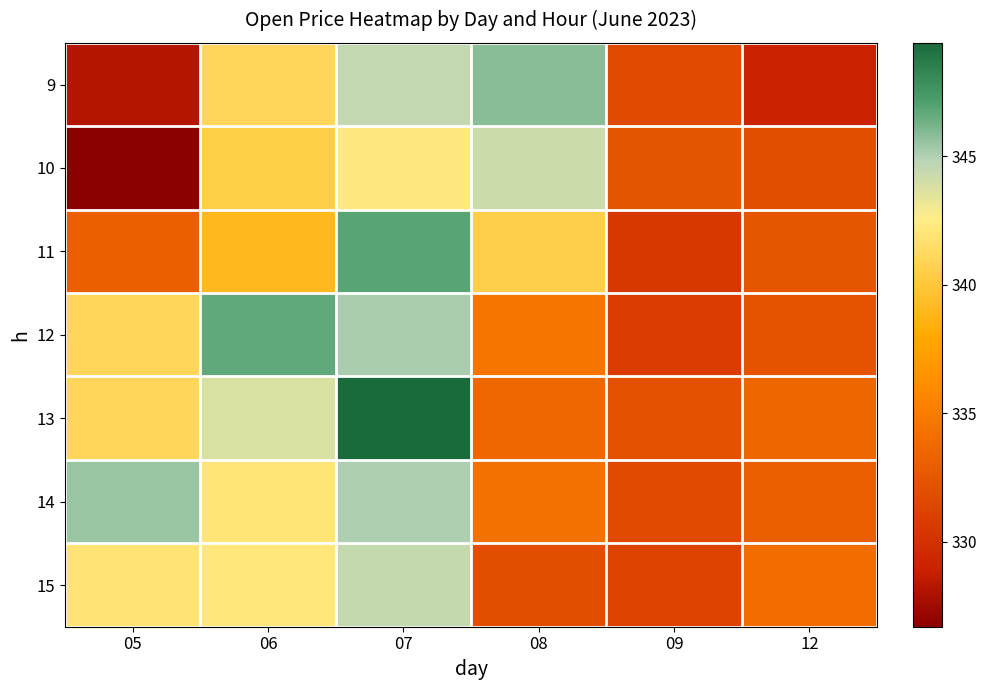

At 05, list the series in order from smallest to largest.

10, 9, 11, 12, 13, 15, 14